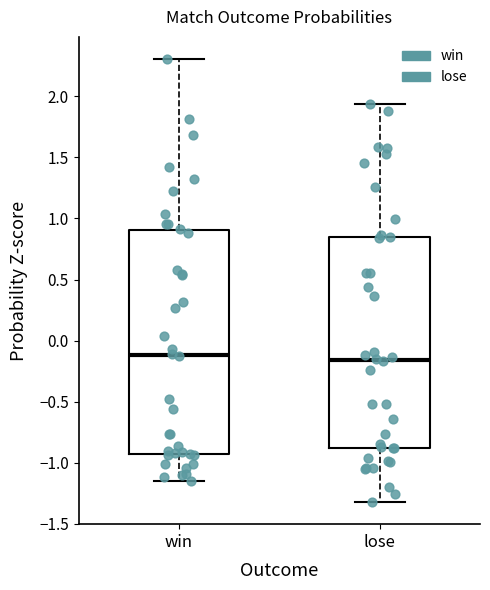

Comparing the boxes themselves (not the whiskers), which one is the tallest?

win